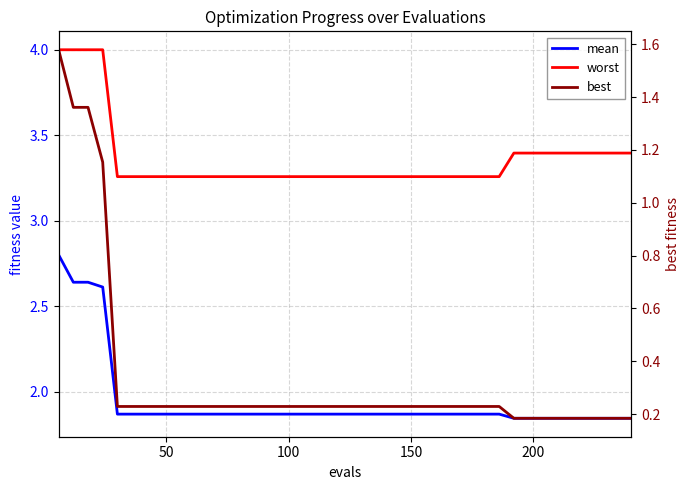

List the series in order of their overall mean, lowest first.

best, mean, worst